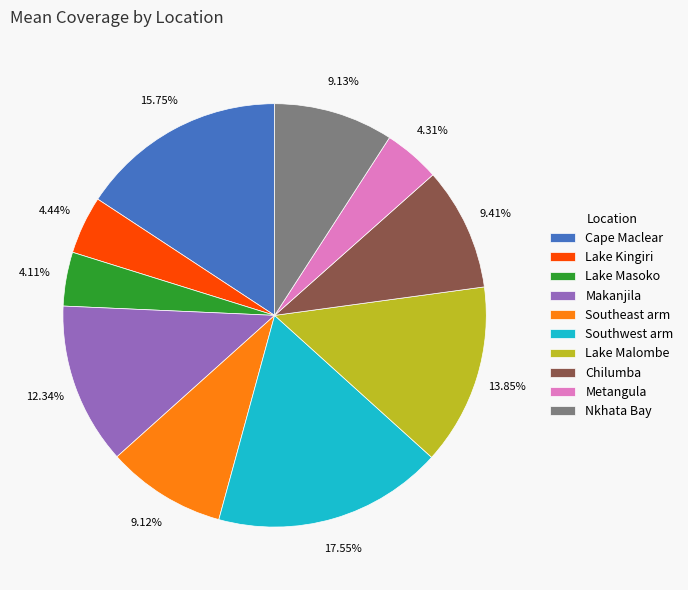

Does any single category account for the majority?

No